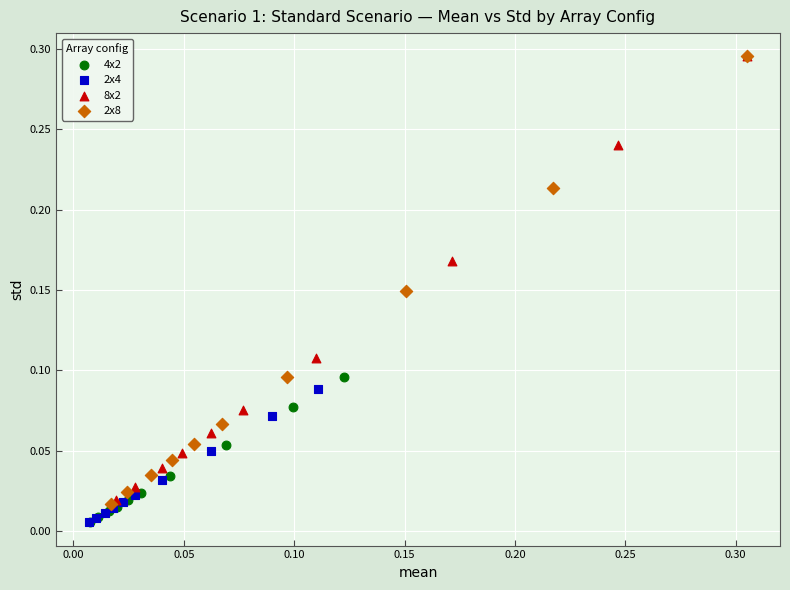

Which series has the widest spread of Y values?

2x8